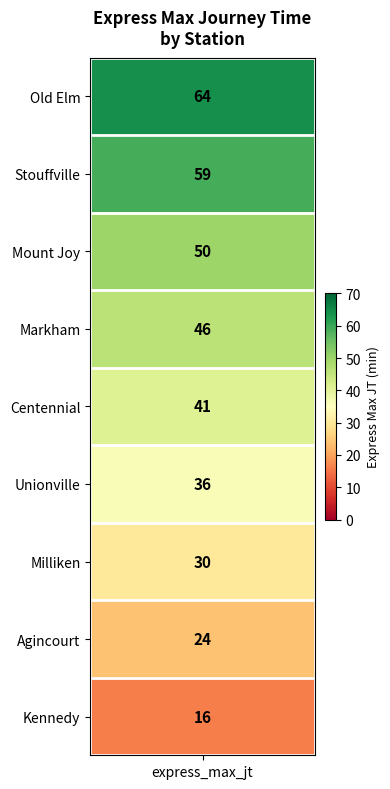

Reading left to right, extract all data points from this chart.

64	59	50	46	41	36	30	24	16